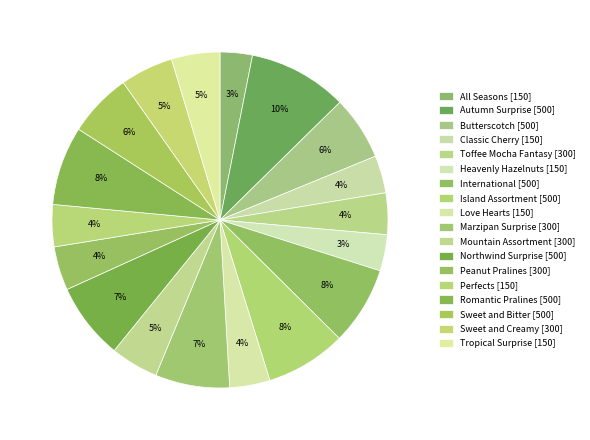

Count the number of slices in the pie.

18